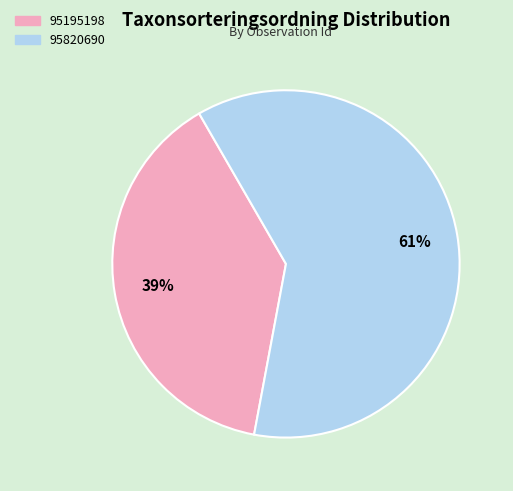

Which has a higher value, 95195198 or 95820690?

95820690